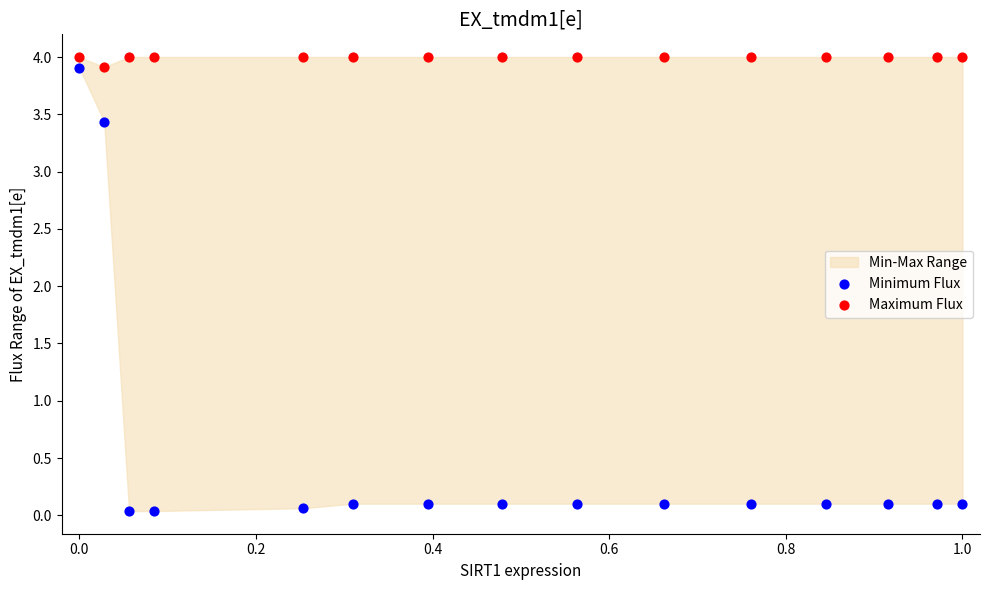

Across all data points, what is the range of X values (max minus min)?

1.0